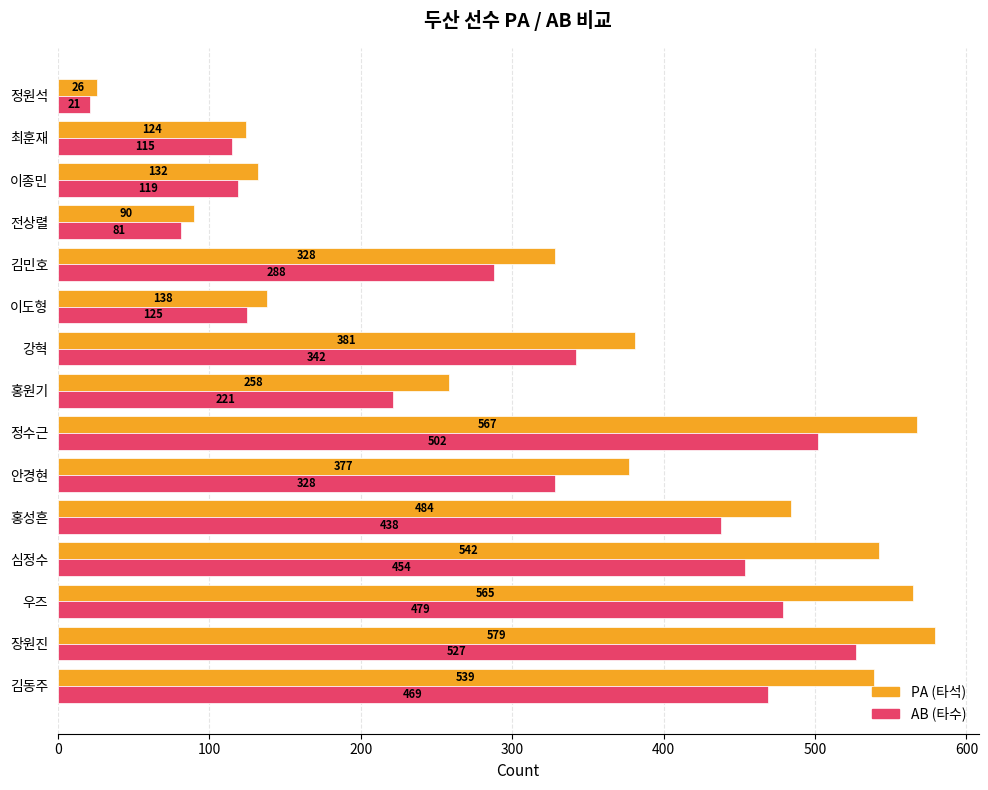

What is the total value across all series at 이종민?

251